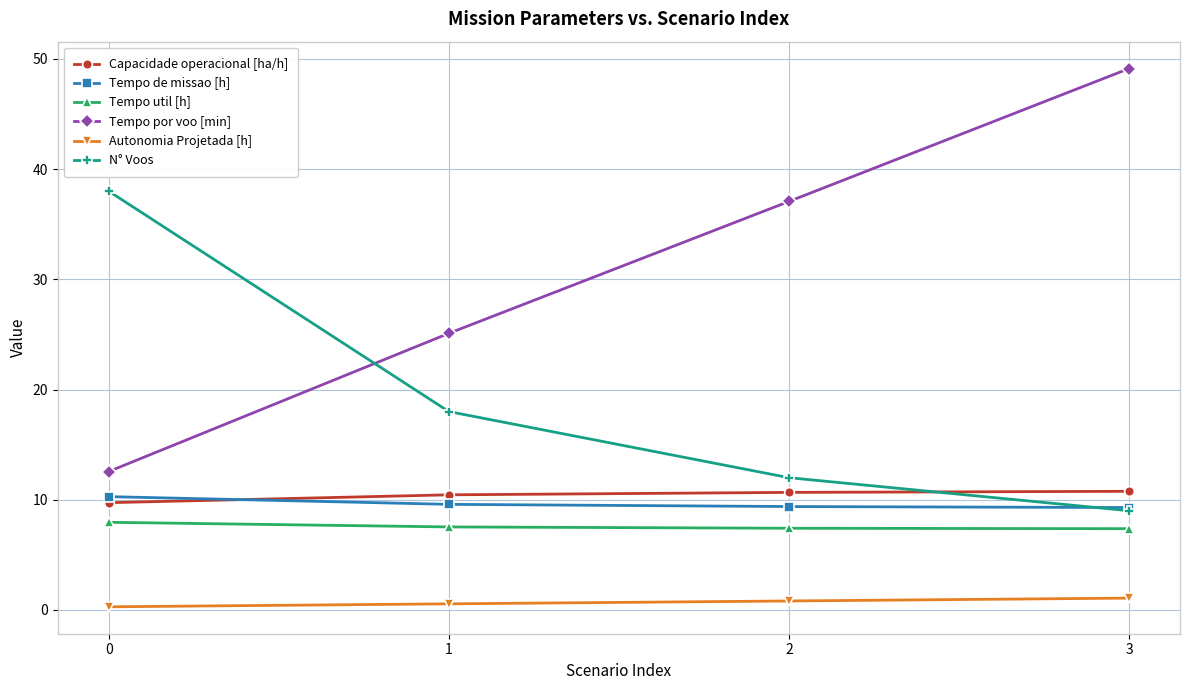

Rank the series by their maximum value, from highest to lowest.

Tempo por voo [min], N° Voos, Capacidade operacional [ha/h], Tempo de missao [h], Tempo util [h], Autonomia Projetada [h]